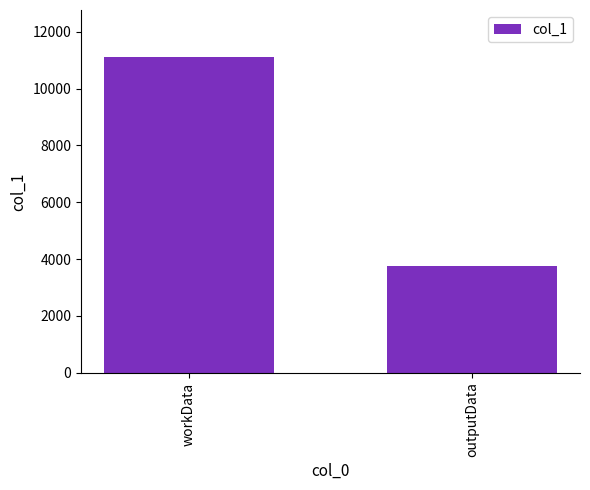

What is the minimum value shown in the chart?

3760